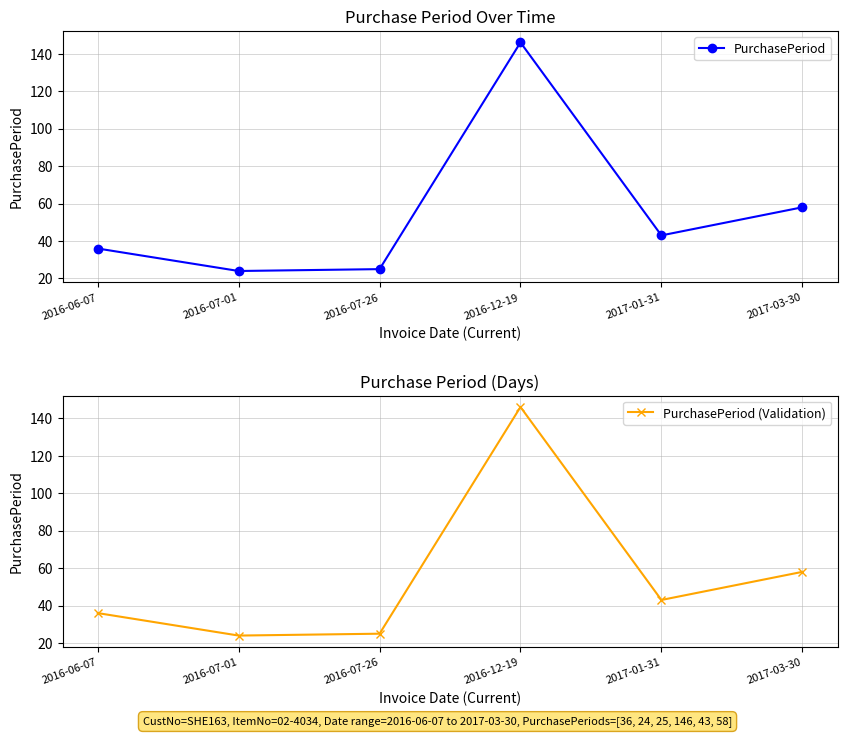

Which has a higher value, 2017-03-30 or 2016-07-01?

2017-03-30